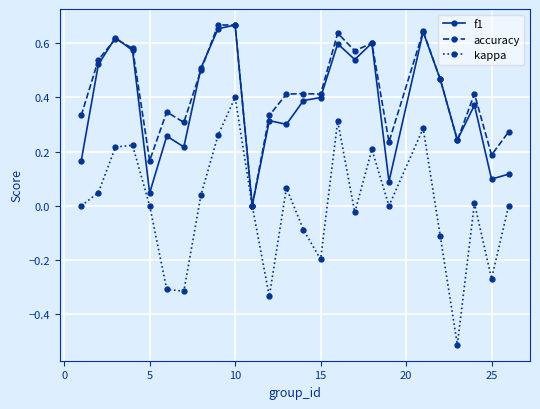

Does the chart have visible grid lines?

Yes